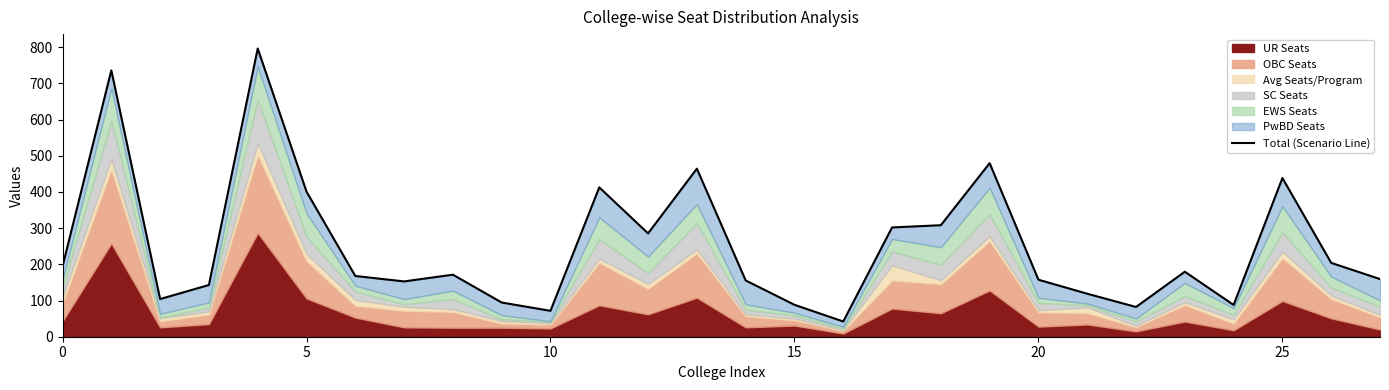

What is the greatest value displayed?

796.1